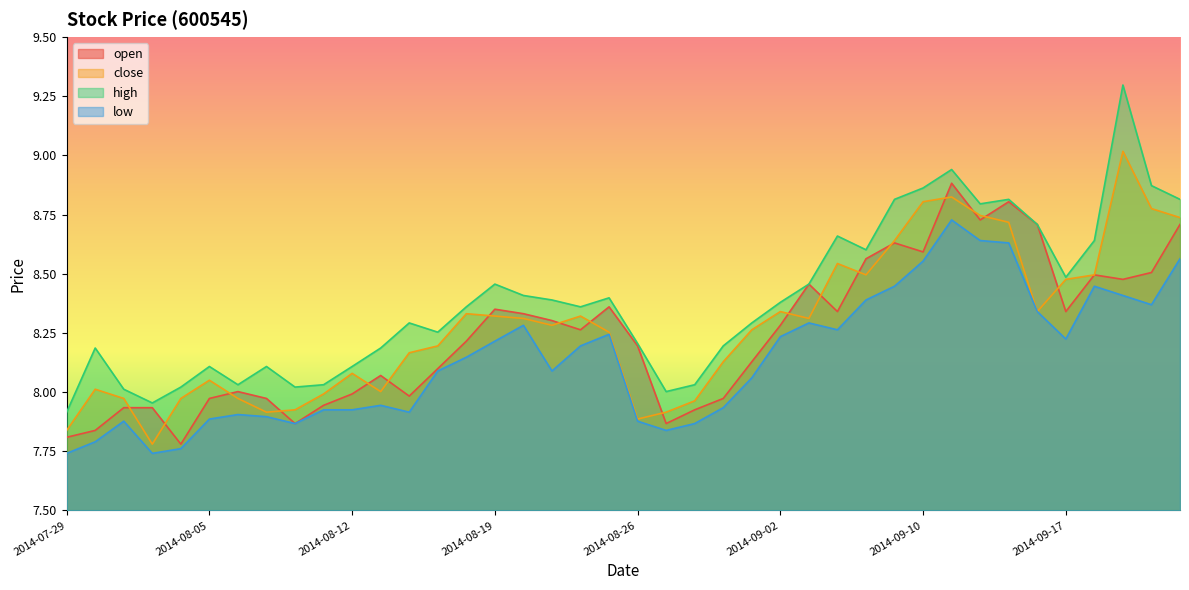

What is the approximate value of low at 2014-09-15?

8.6